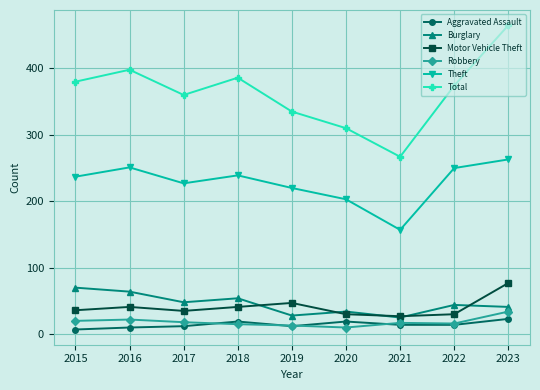

At how many categories does at least one series exceed 409?

1